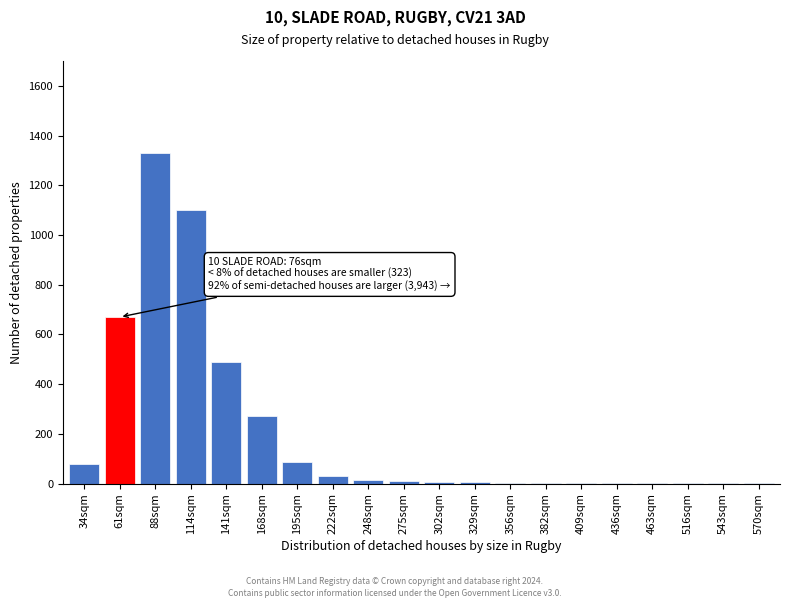

What is the sum of all values?

4105